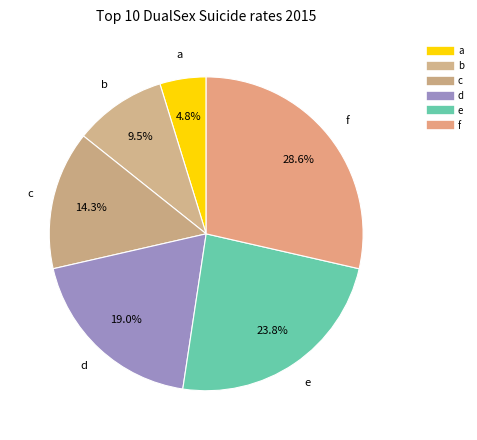

What percentage is the d slice, to the nearest percent?

19%